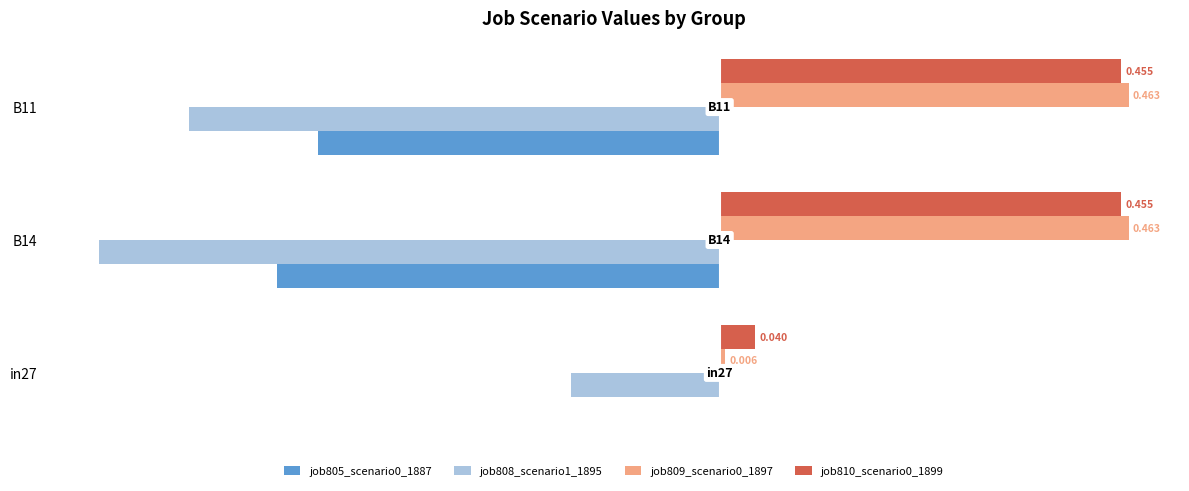

Is the value of job808_scenario1_1895 at B14 greater than the value of job809_scenario0_1897 at B11?

No